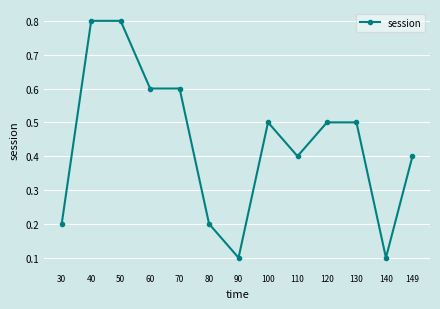

What is the greatest value displayed?

0.8